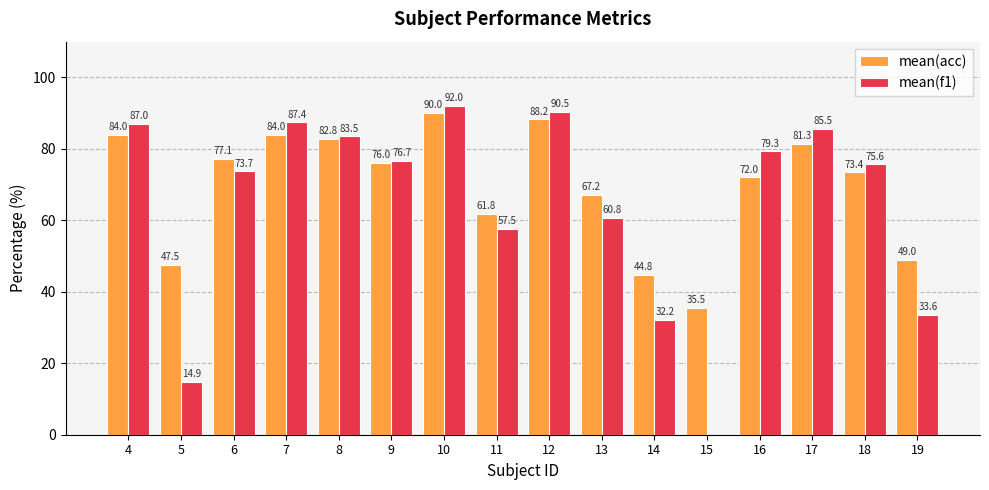

The mean(acc) series shows 118.0 at 13. True or false?

False